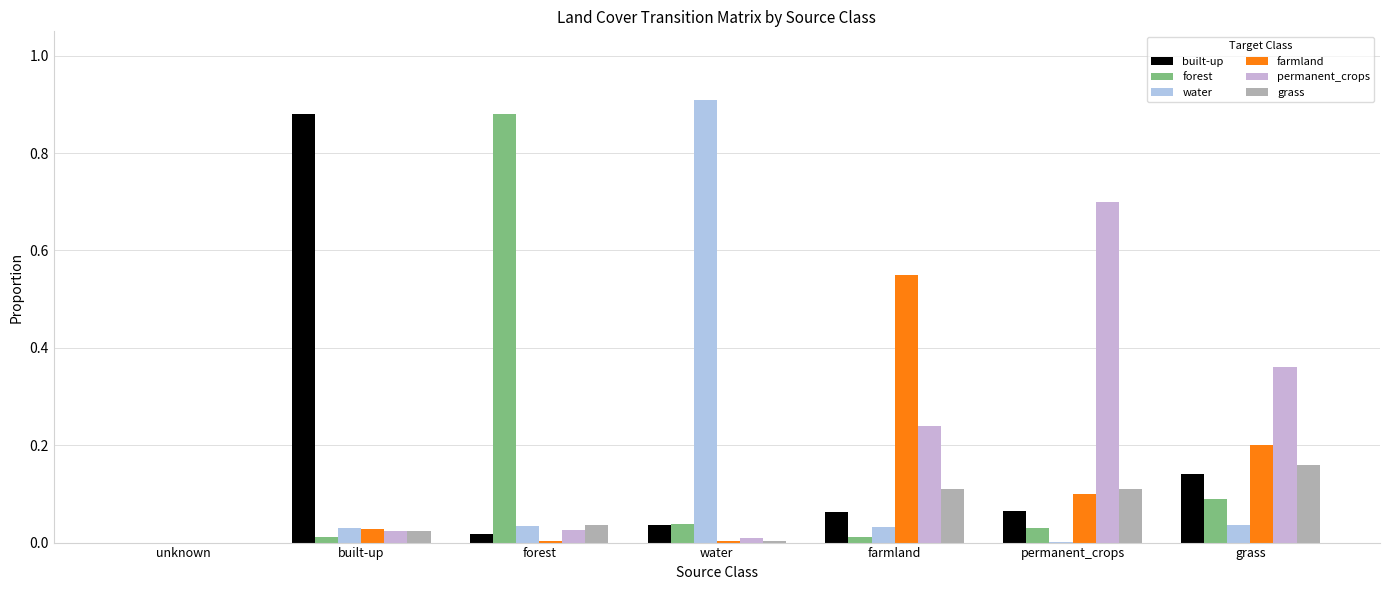

What is the difference between the second highest and minimum values in the permanent_crops series?

0.4